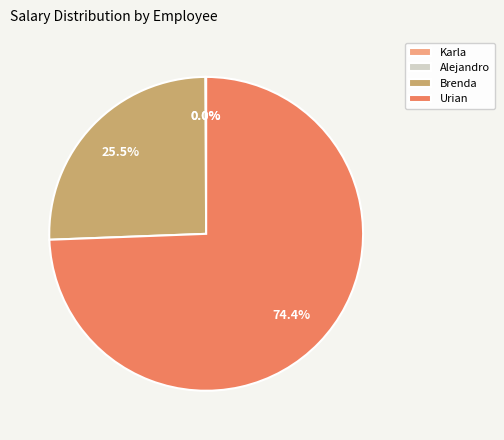

What percentage is NOT represented by Brenda?

74.5%